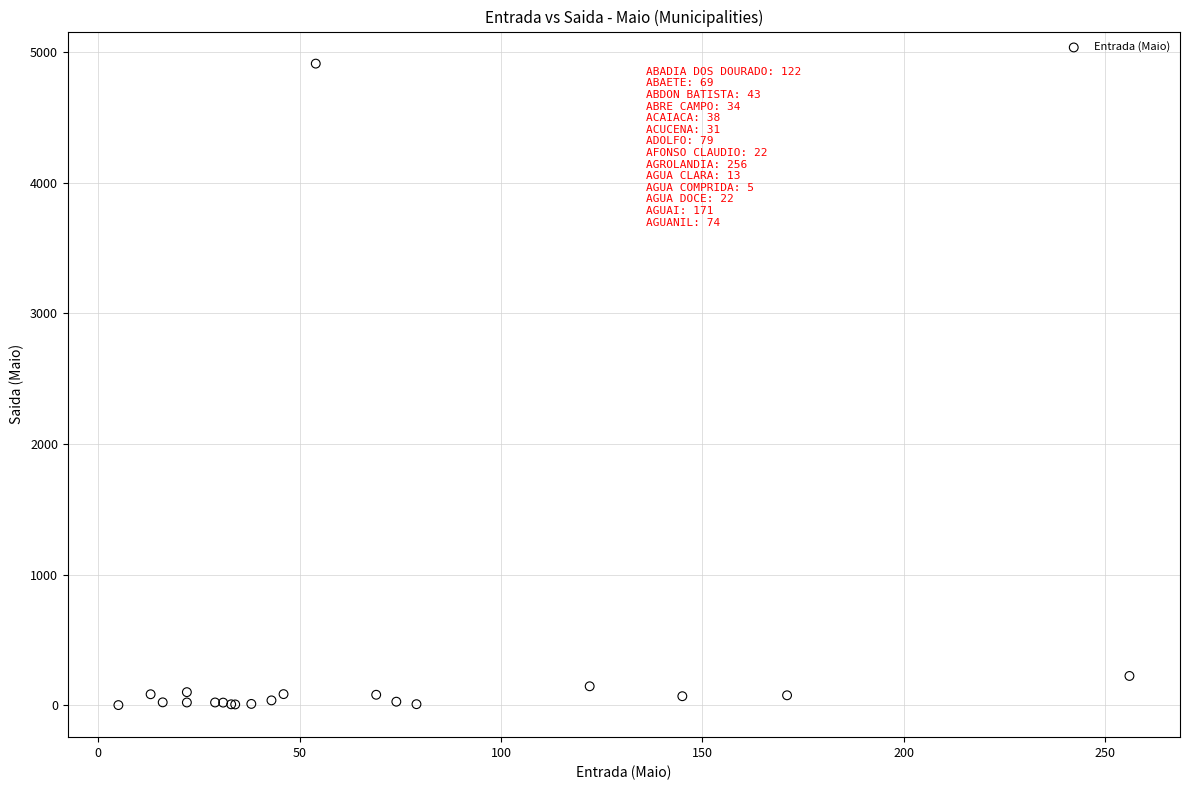

What Y value in the scatter plot is closest to 2456?

224